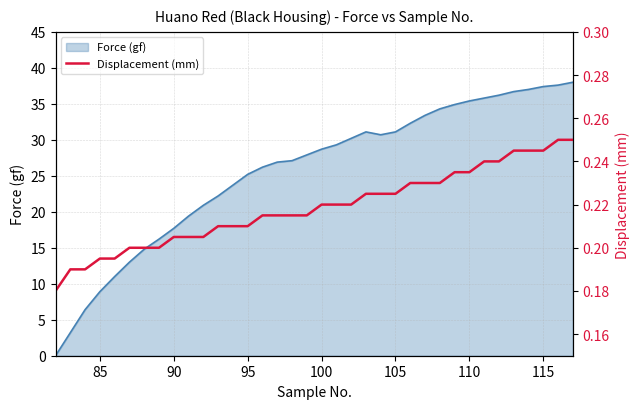

The Force (gf) series shows 7.6 at 100. True or false?

False